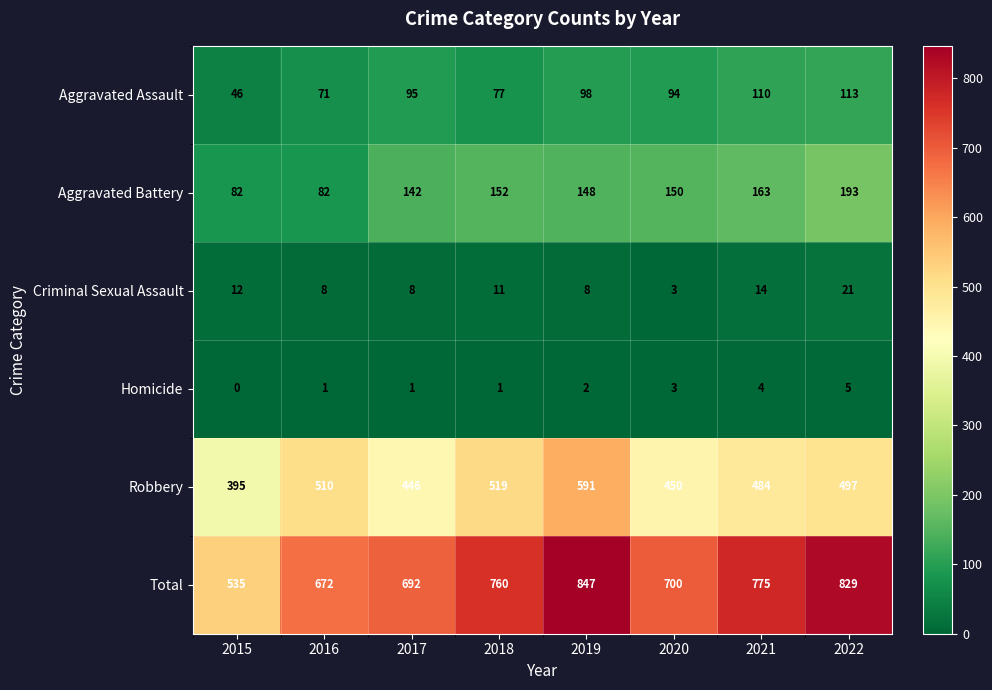

Is it true that Aggravated Assault equals 77 at 2018?

True